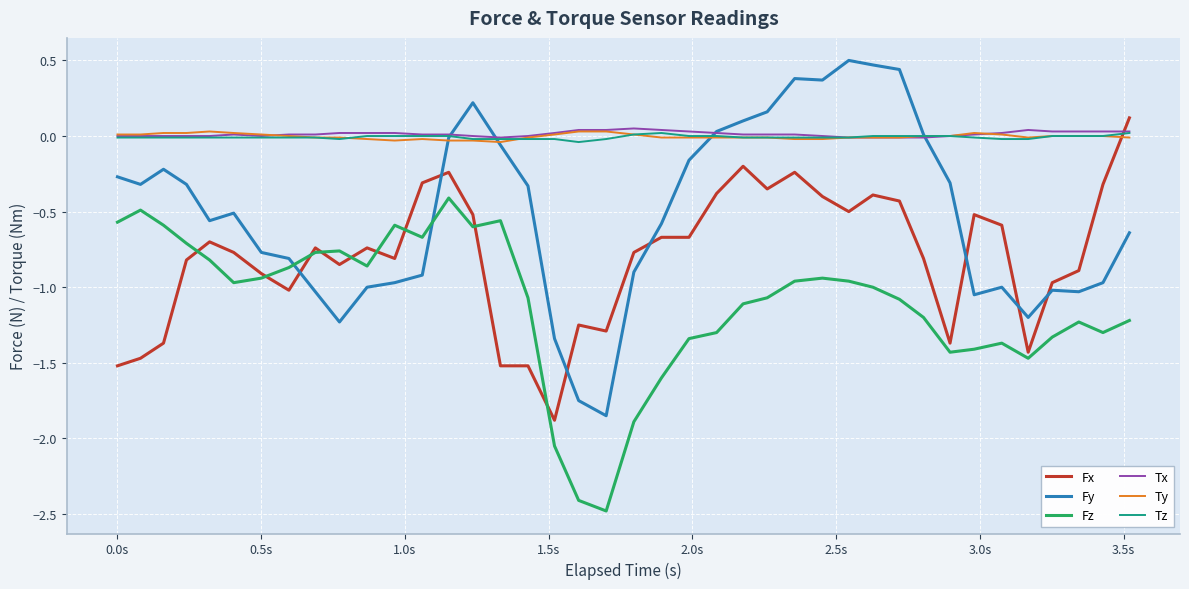

What is the difference between the maximum and minimum values in the Fx series?

2.0